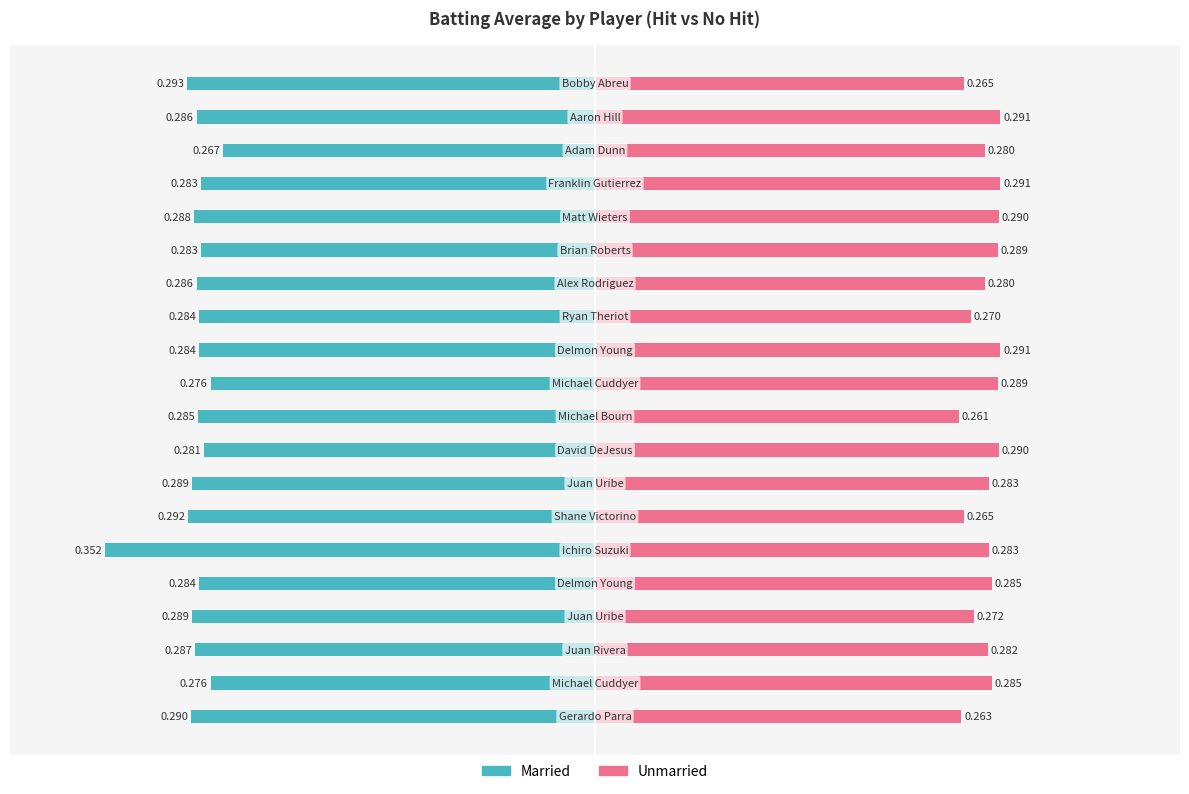

How many bars are there in each group?

2